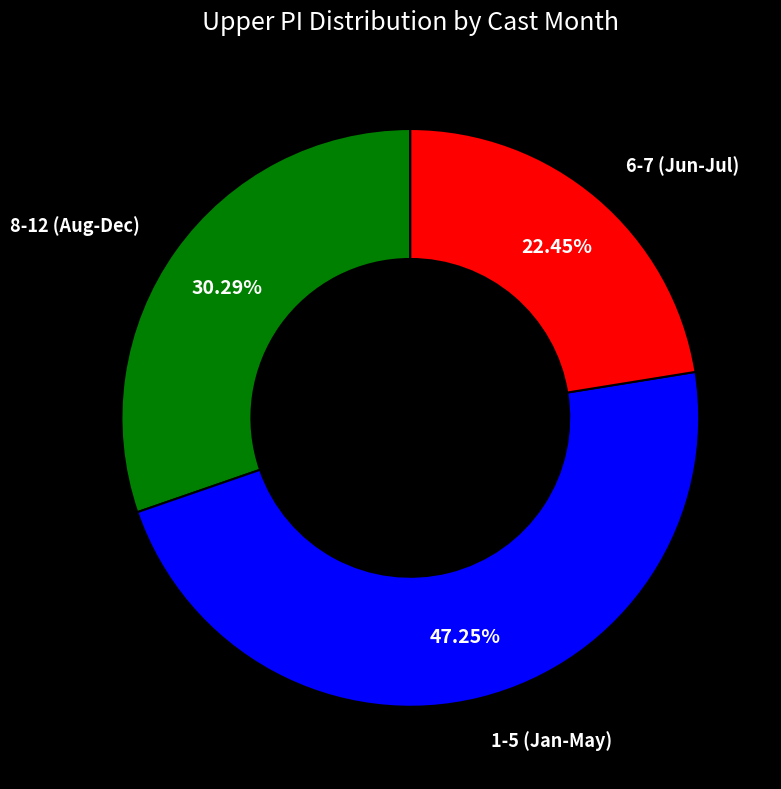

Is there any slice that represents more than half of the pie?

No